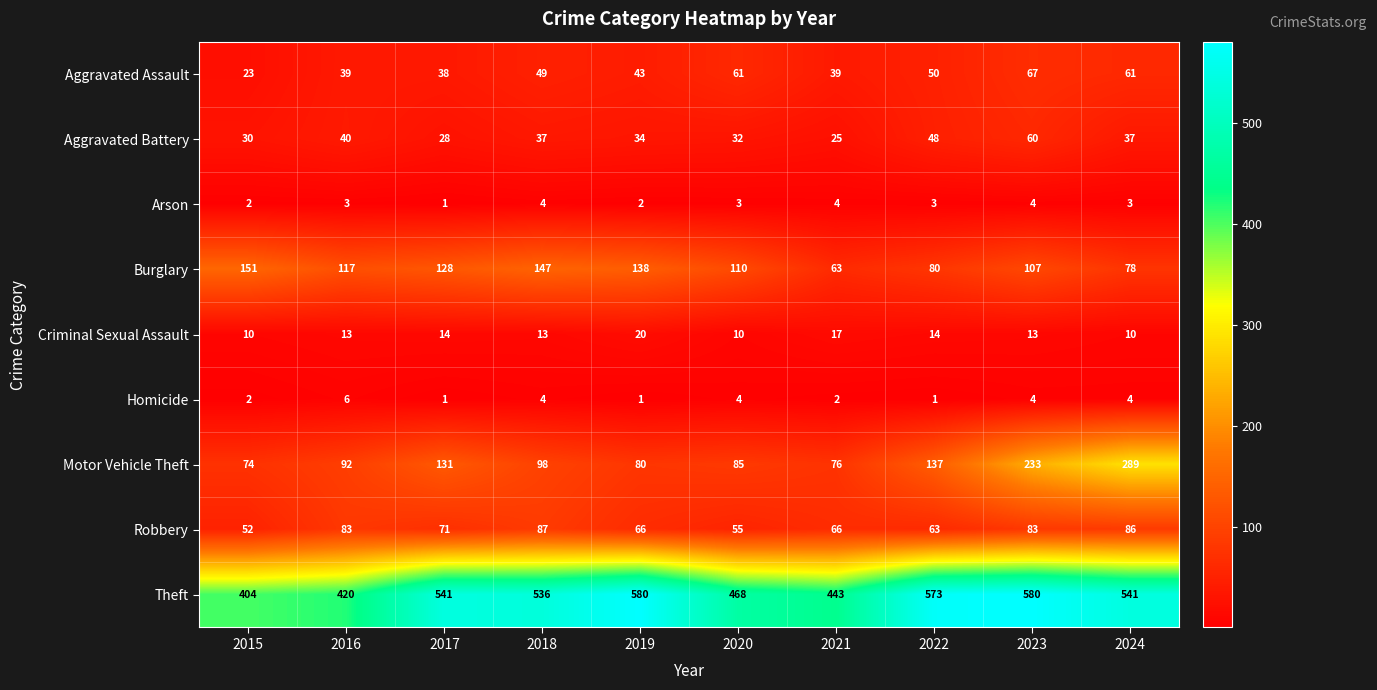

True or false: Criminal Sexual Assault has a value of 20 at 2022.

False